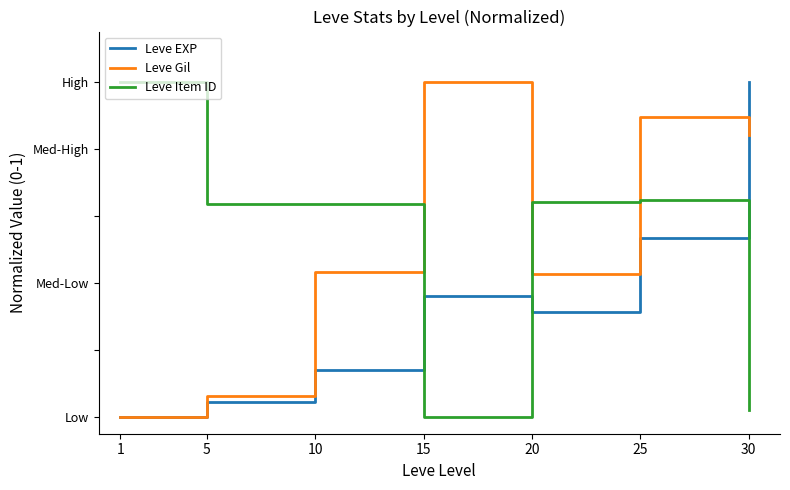

How many intersections are there between Leve EXP and Leve Gil?

1